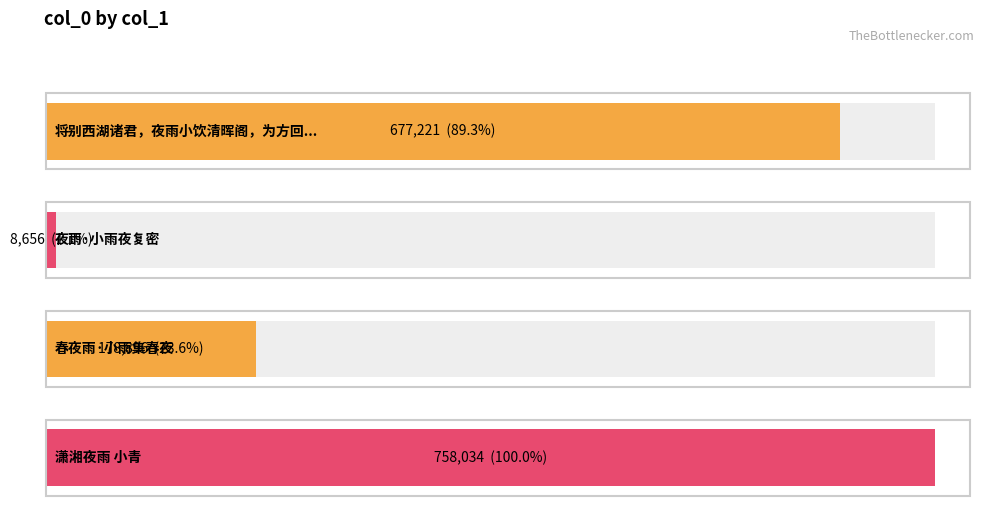

How many bars are there in total?

4